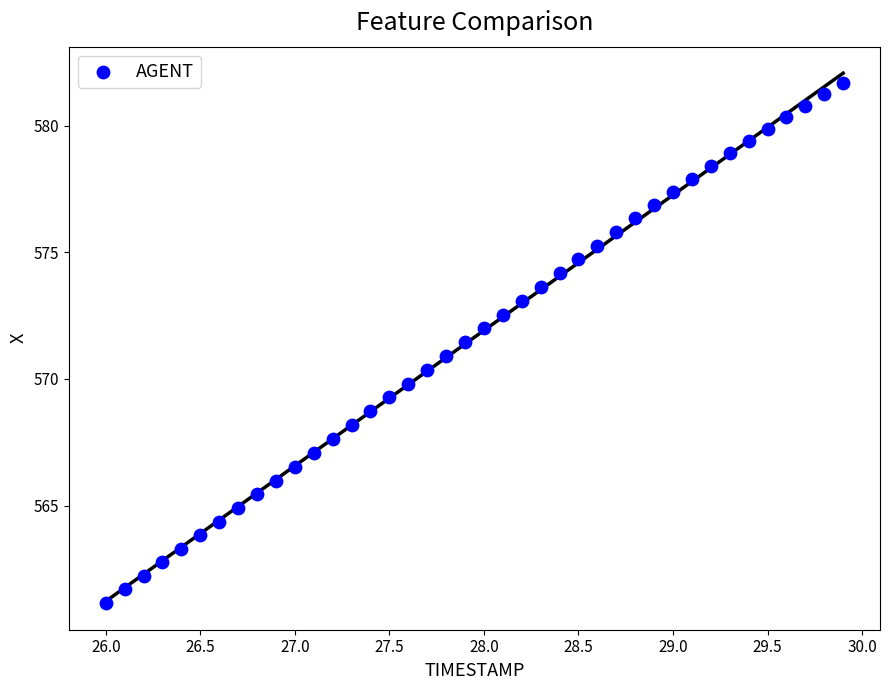

What is the range of X values (max minus min)?

3.9